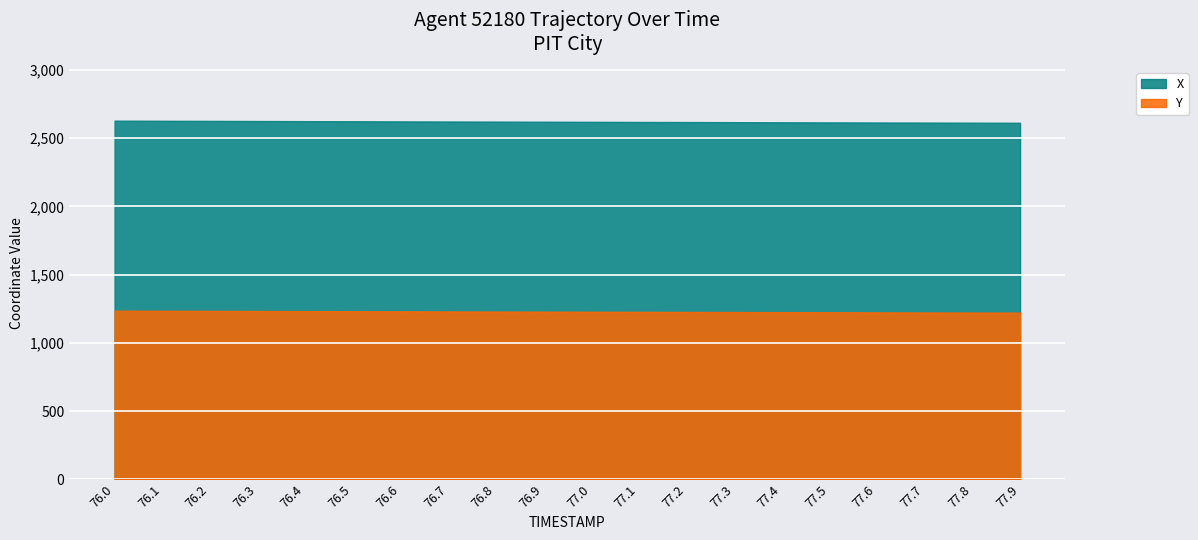

Between 76.3 and 76.9, which series saw the biggest shift?

X